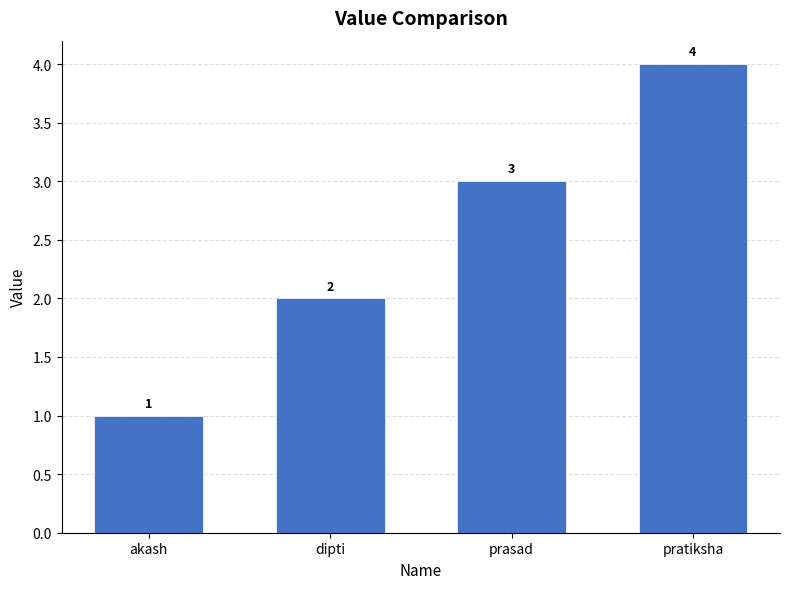

What is the smallest value displayed?

1